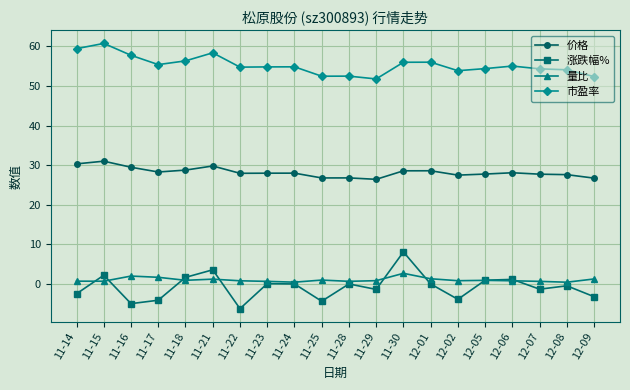

What is the smallest value displayed?

-6.2